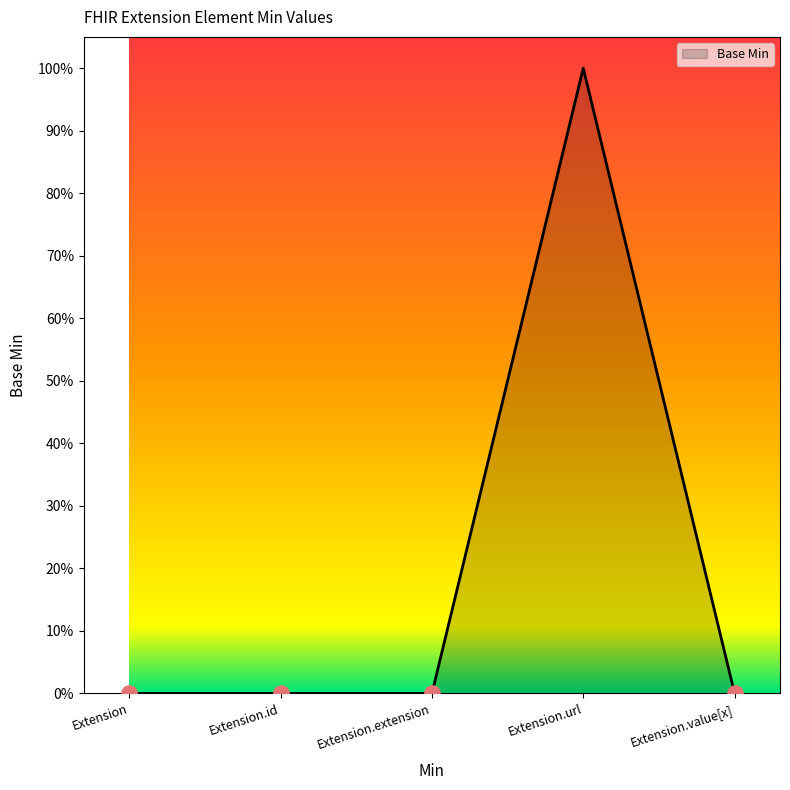

Which has a higher value, Extension.url or Extension.extension?

Extension.url